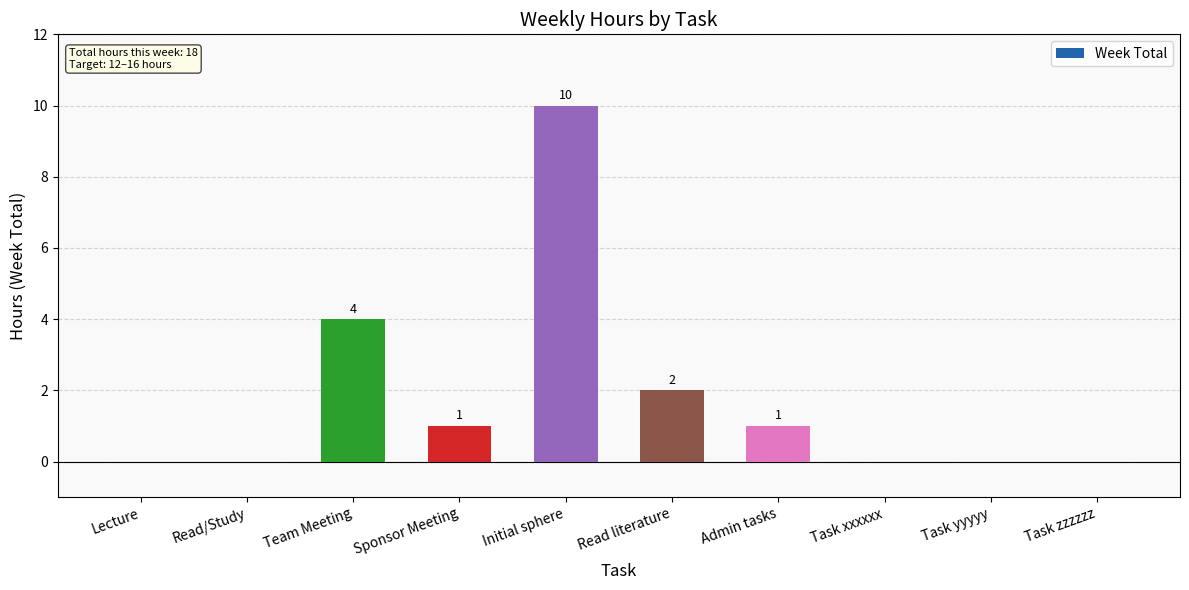

What is the sum of all values?

18